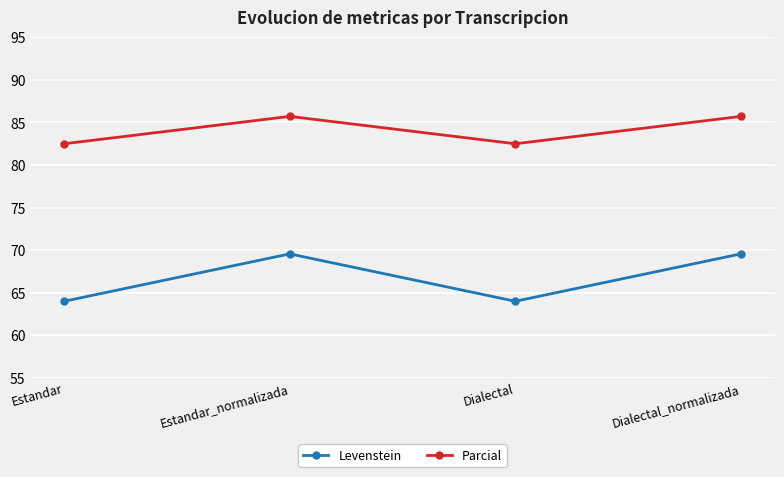

Which series has the widest spread of values?

Levenstein